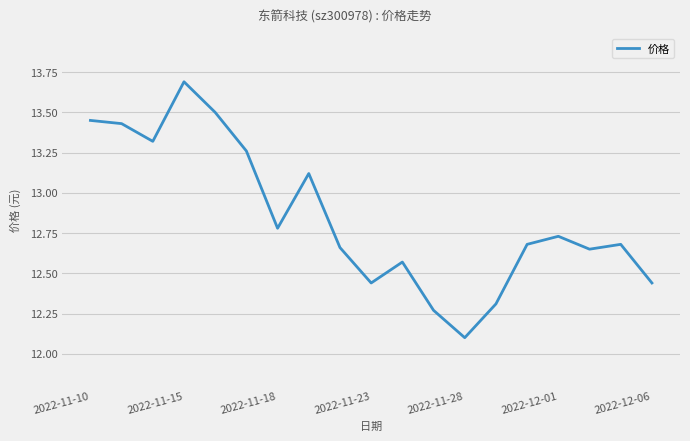

What is the difference between the maximum and minimum values?

1.6